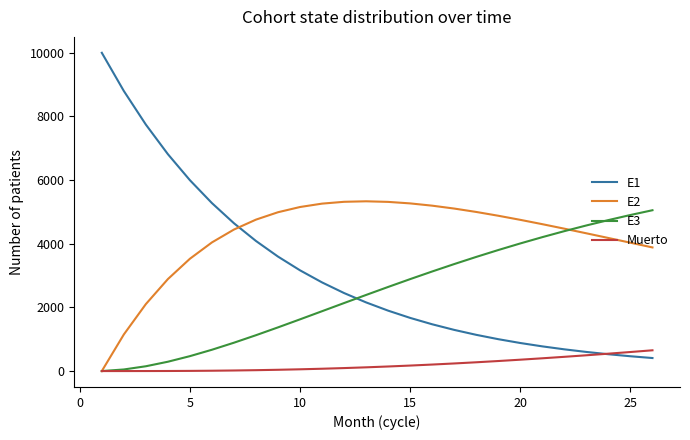

Which series has the widest spread of values?

E1